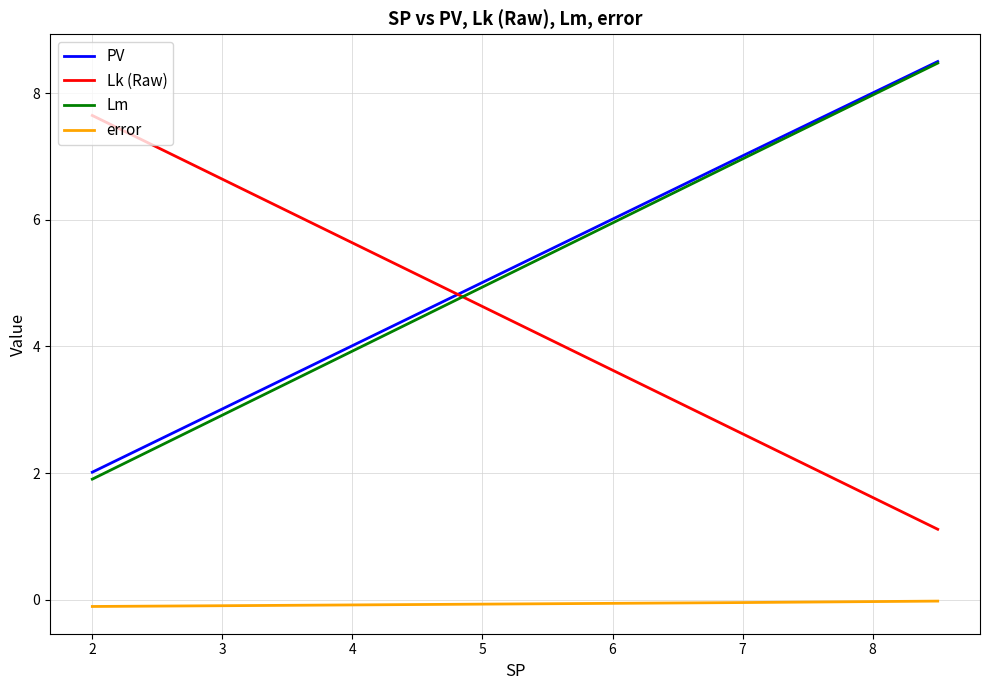

What is the highest value of the Lm series?

8.5